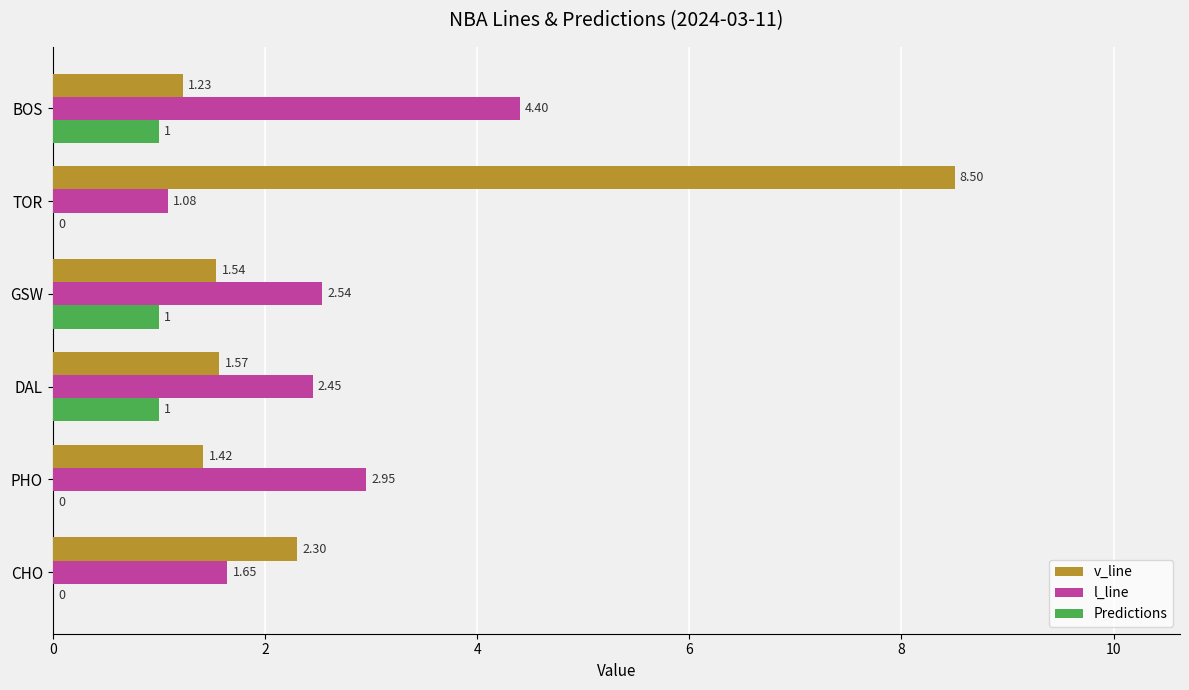

Which category has the highest value in the v_line series?

TOR